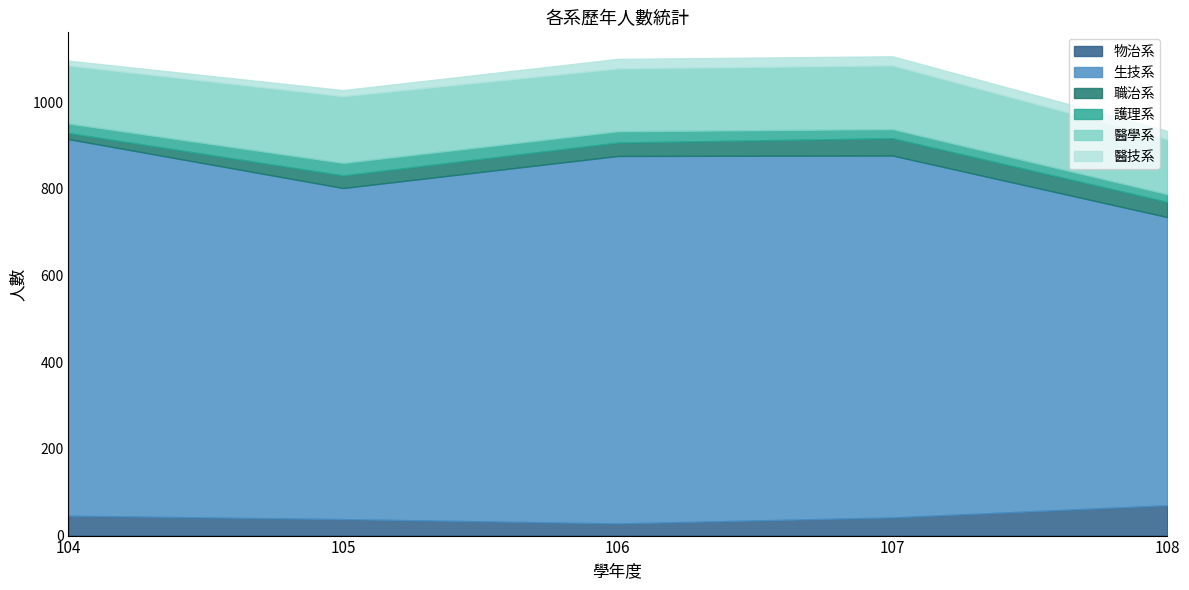

What is the maximum value for 醫技系?

22